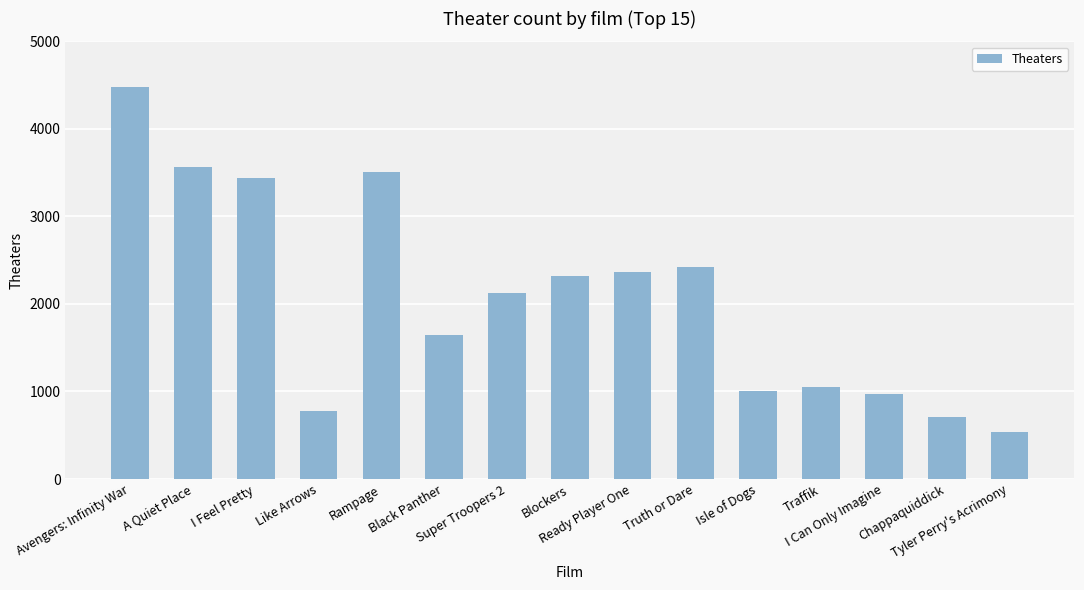

Reading right to left, extract all data points from this chart.

540	704	970	1046	1001	2420	2365	2324	2125	1650	3508	781	3440	3565	4474